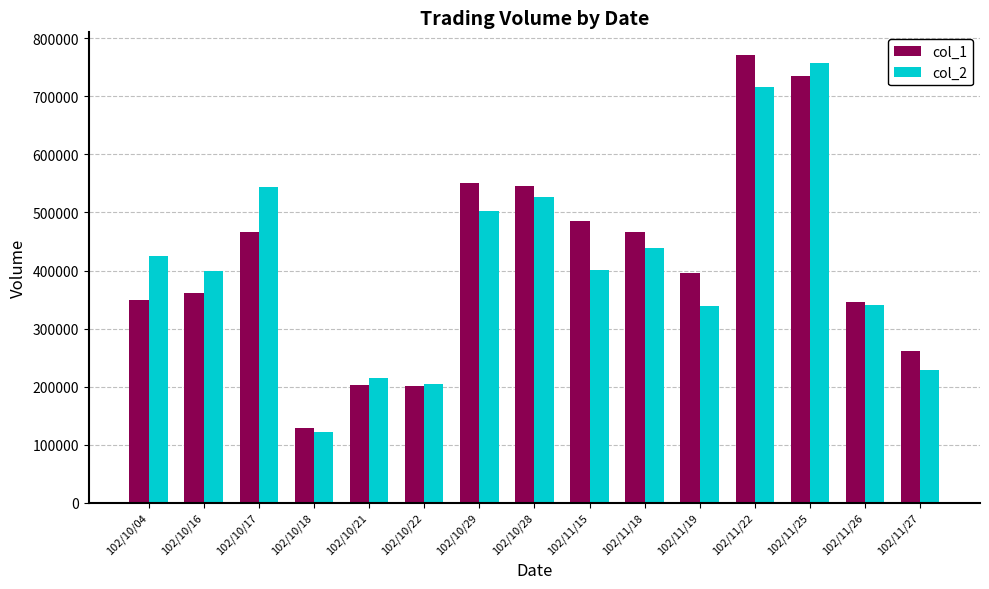

At which label does col_1 reach its minimum?

102/10/18